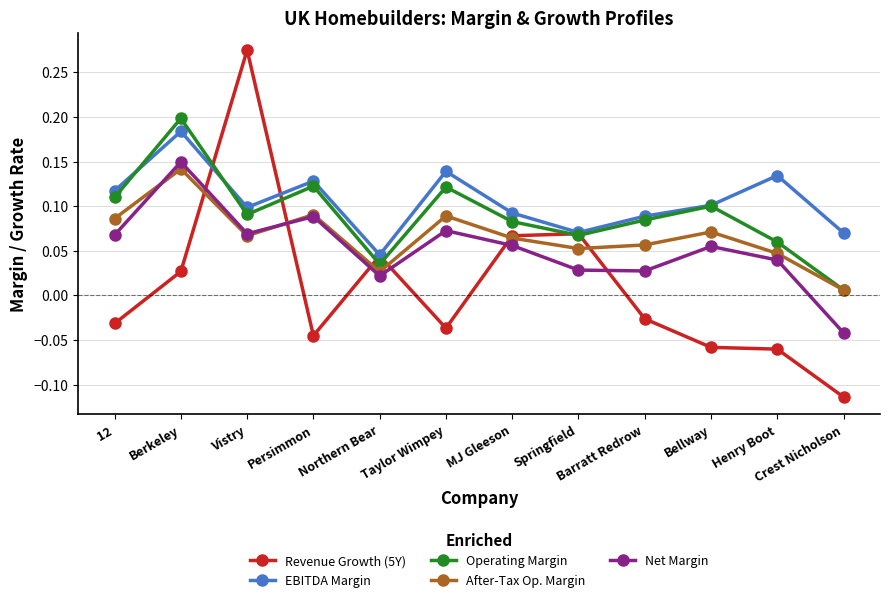

Which category has the highest value in the Operating Margin series?

Berkeley